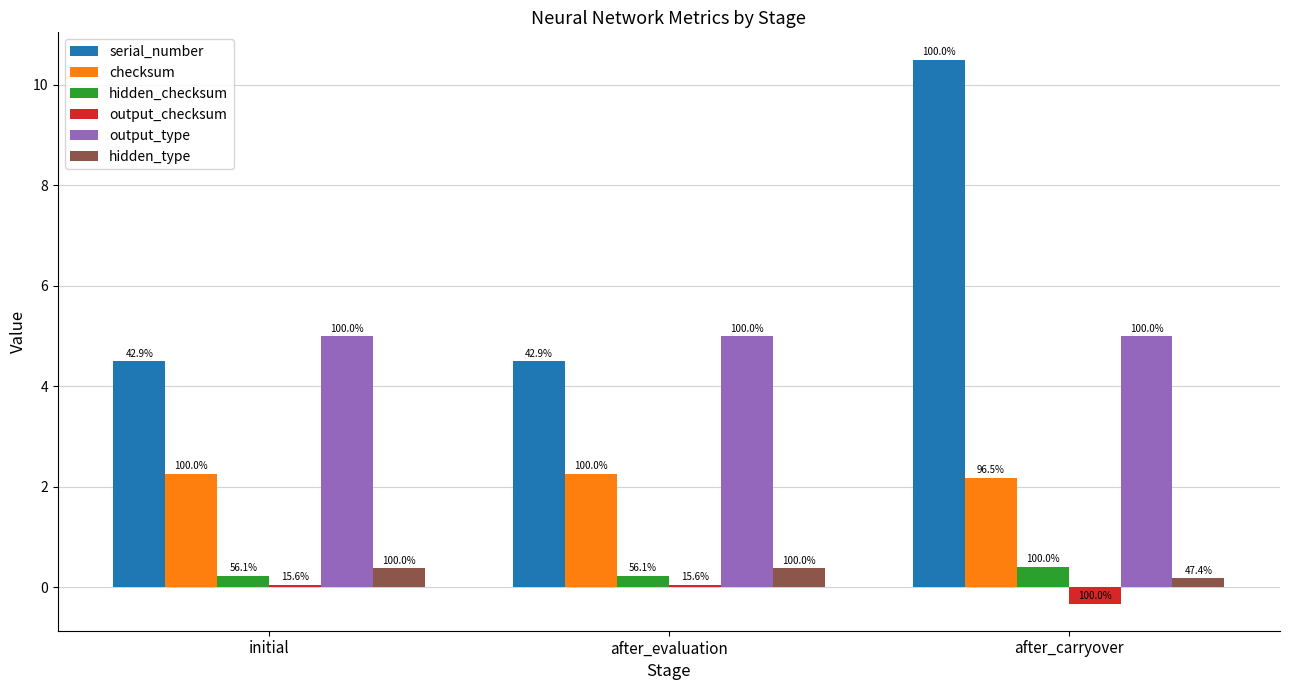

At which label does checksum reach its minimum?

after_carryover